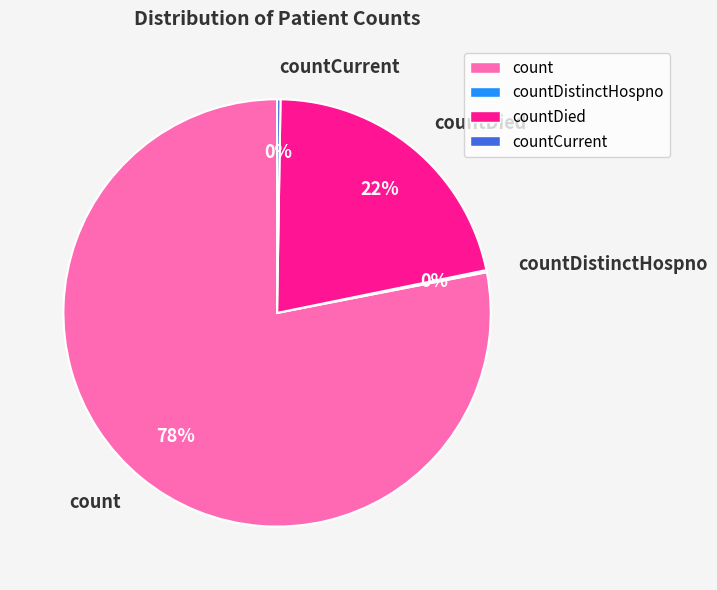

Is the sum of count and countDied greater than half?

Yes